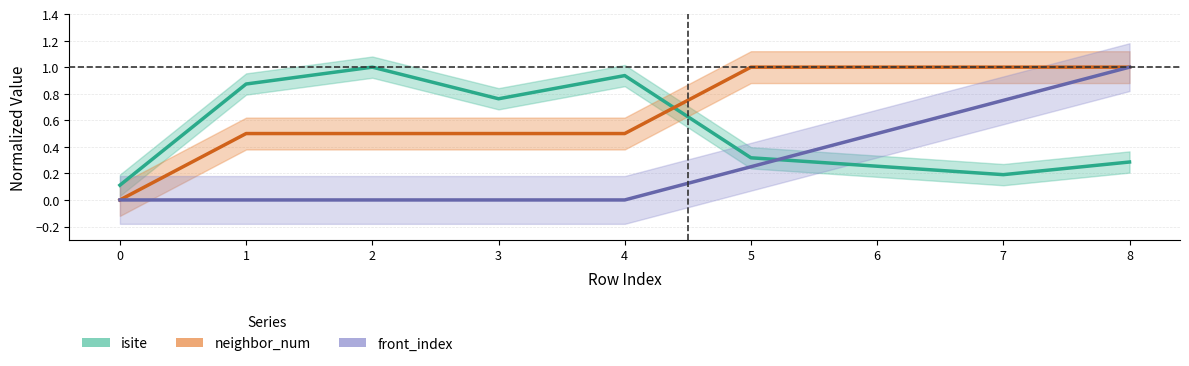

Does the chart display data point markers on the line(s)?

No